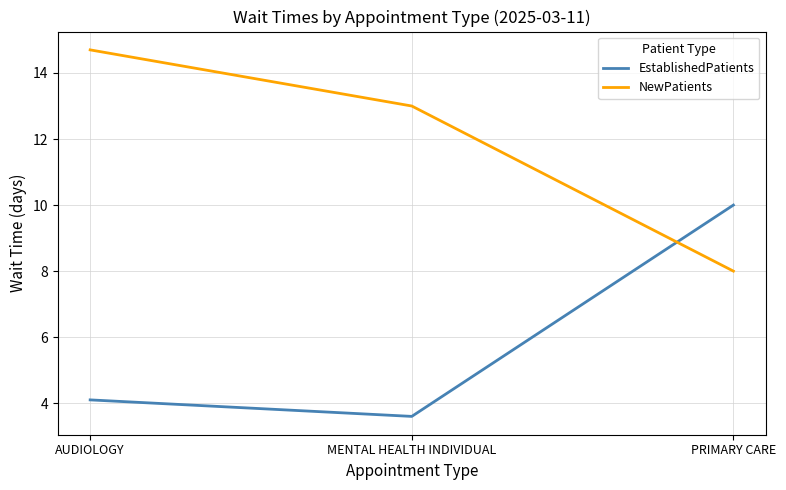

Count the NewPatients values in the range 8 to 14.

2